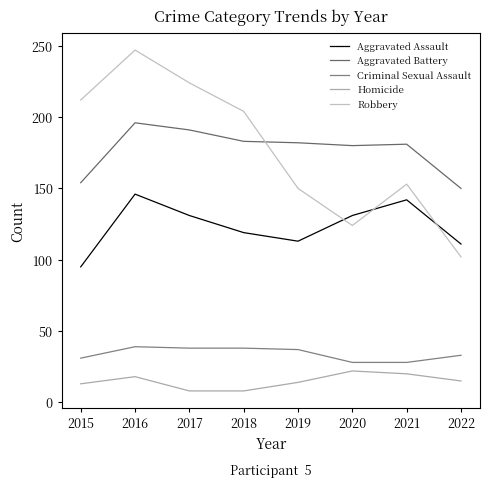

What is the average value of the Aggravated Assault series?

124